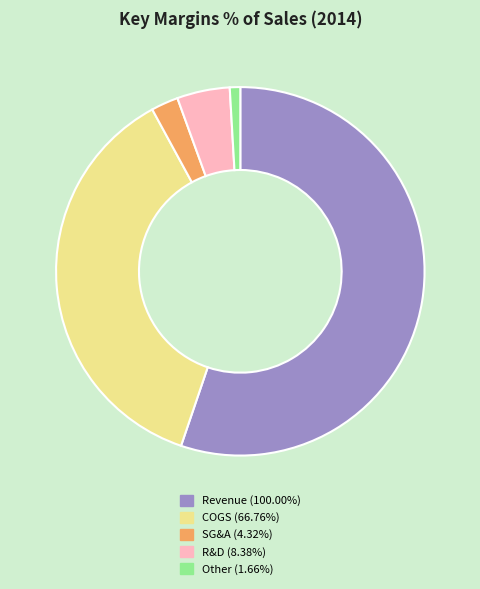

Between COGS and Revenue, which is larger?

Revenue